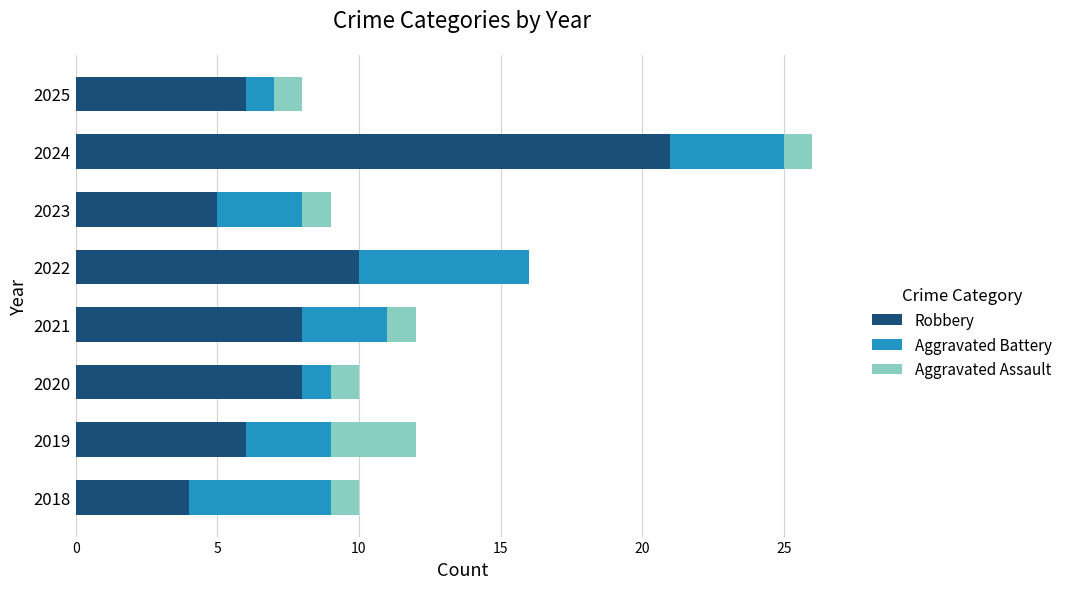

Is it true that Robbery equals 6 at 2018?

False